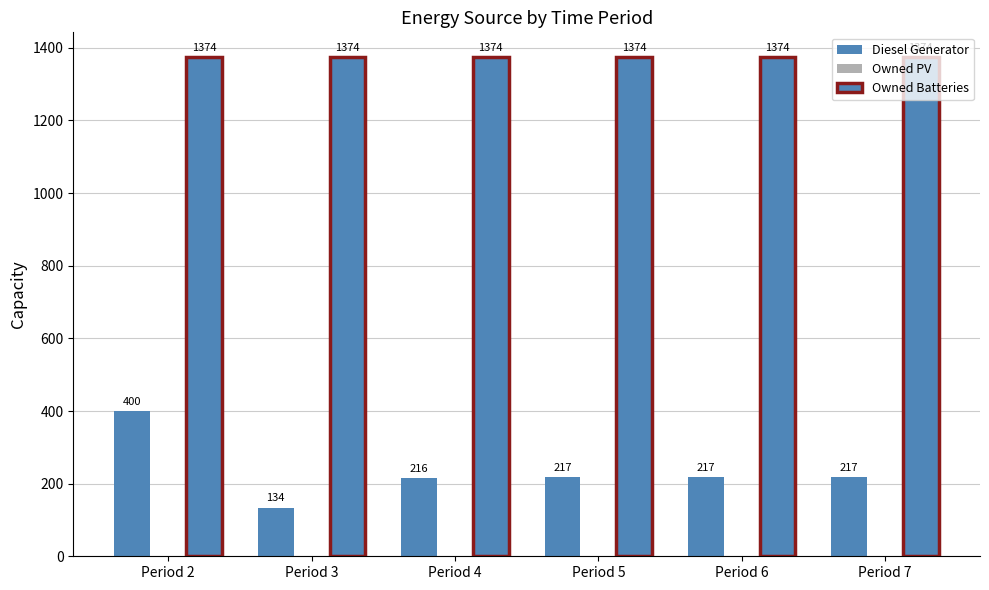

Does the chart contain any negative values?

No